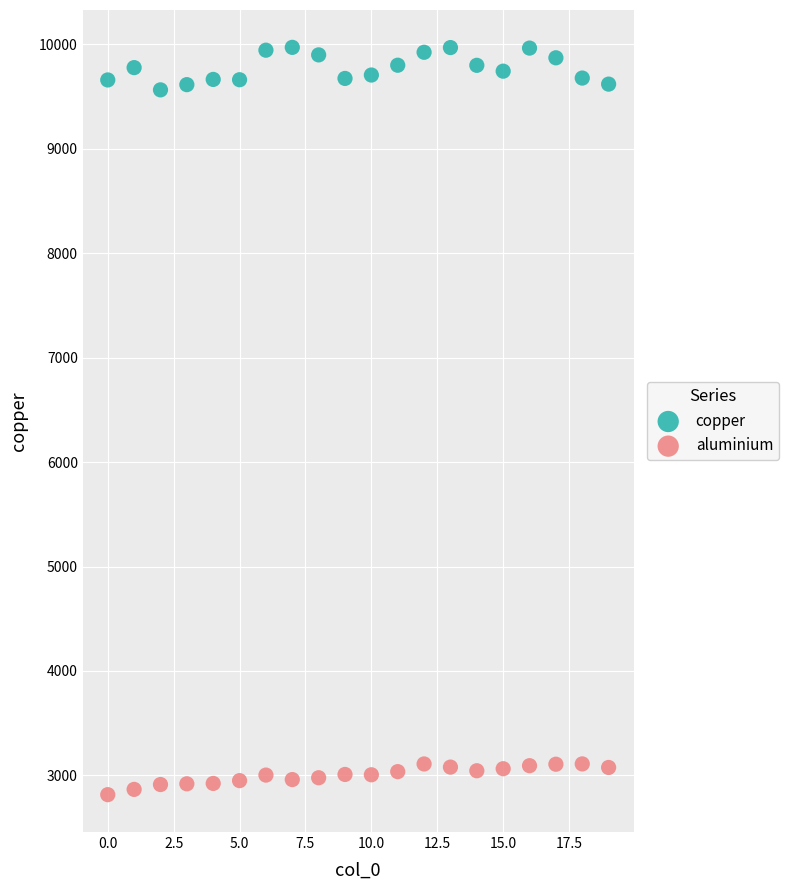

Across all data points, what is the range of Y values (max minus min)?

7156.5